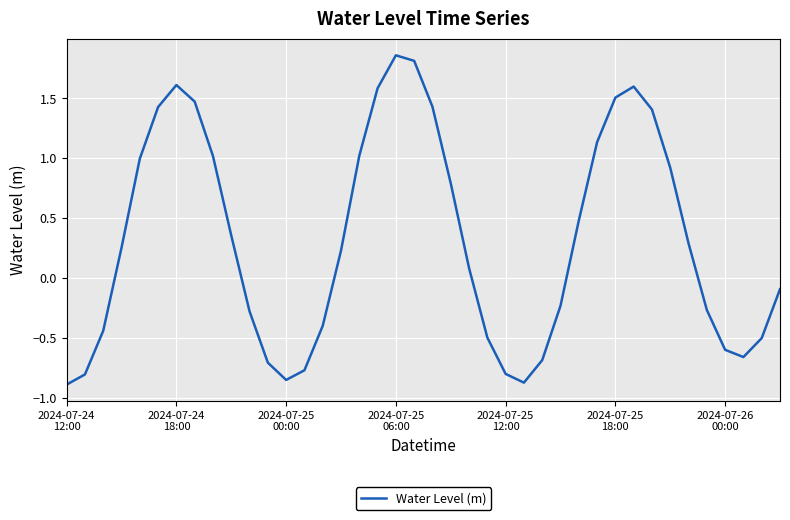

What is the smallest value displayed?

-0.9